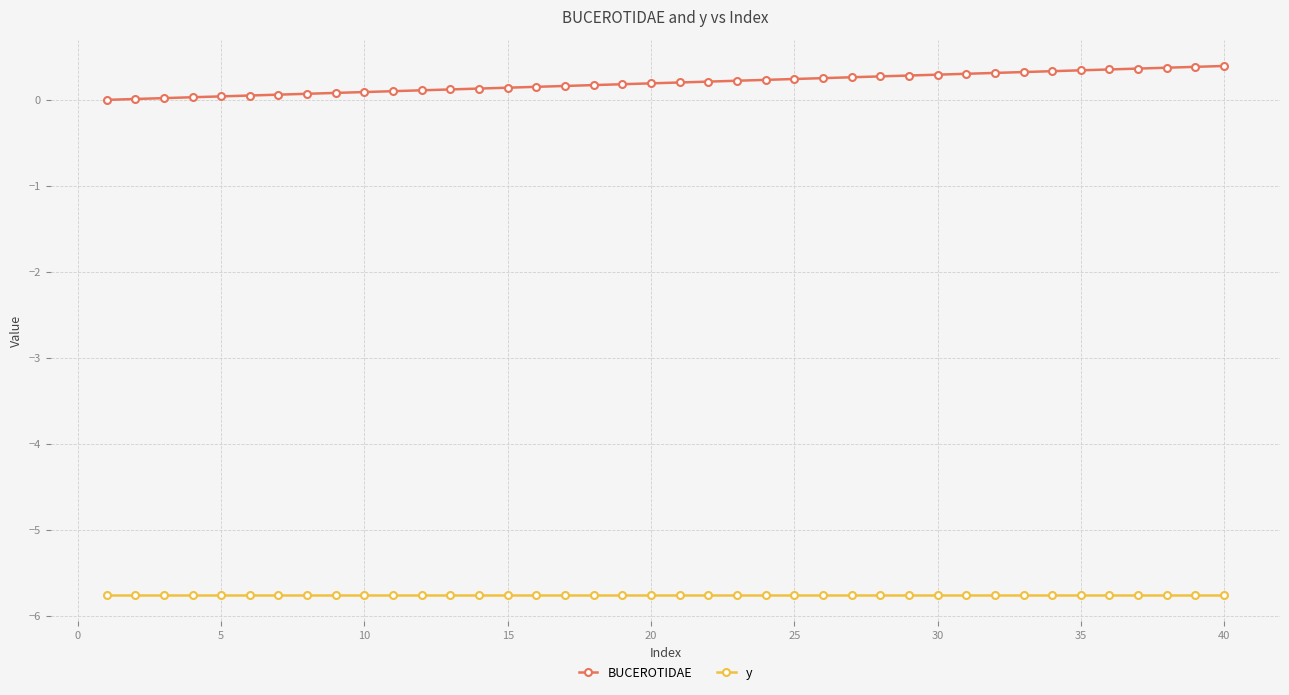

Rank the series by their maximum value, from highest to lowest.

BUCEROTIDAE, y